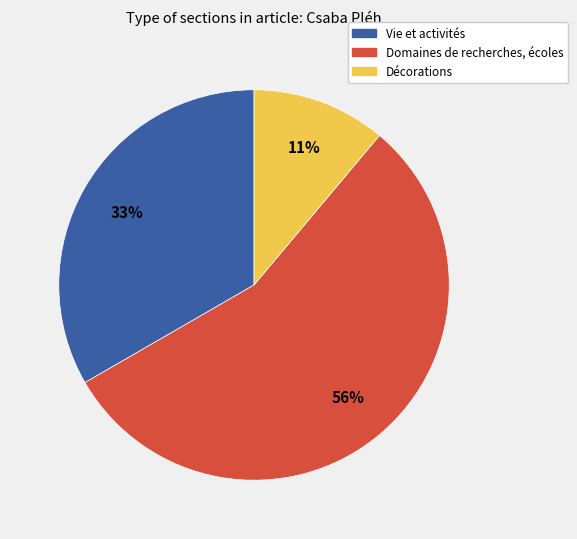

Which has a higher value, Vie et activités or Domaines de recherches, écoles?

Domaines de recherches, écoles